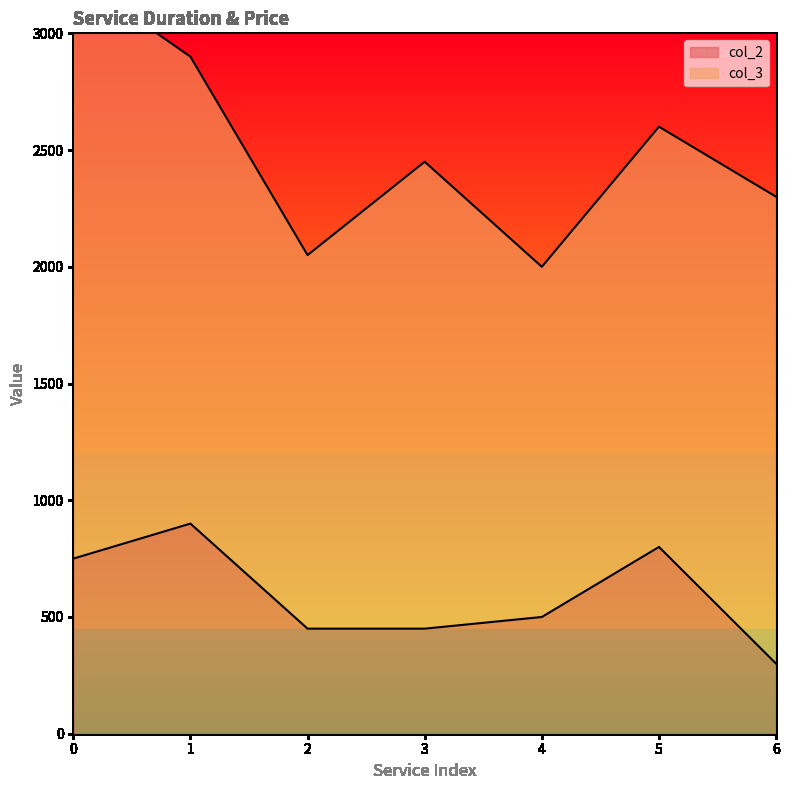

What is the value of the 5th point from the left?

500